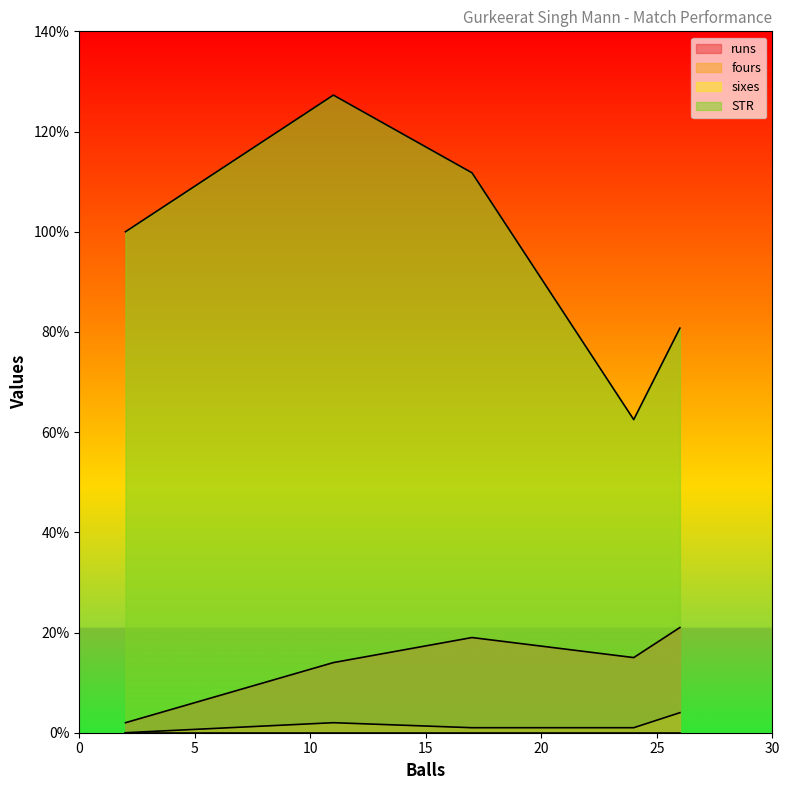

Where is STR nearest to the value 94?

2